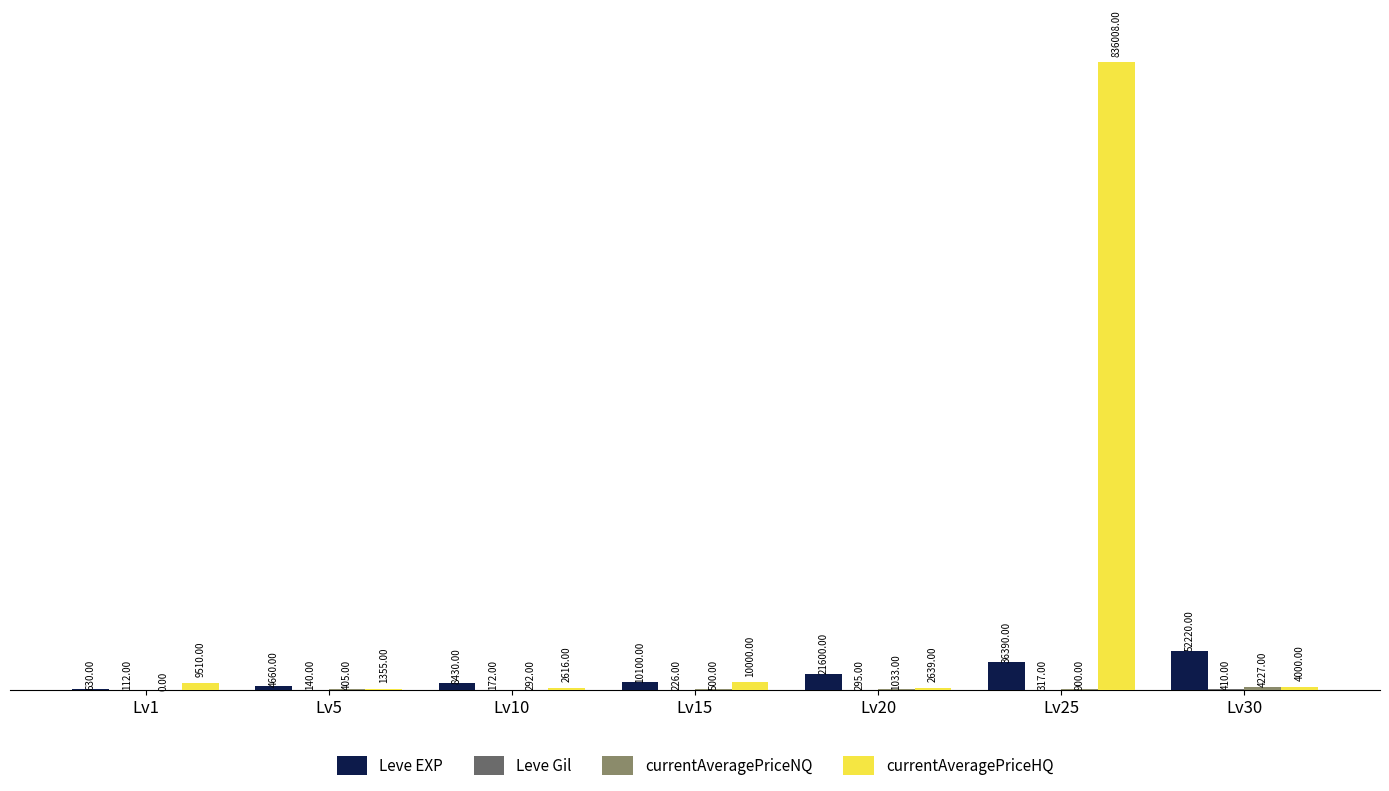

What is the total value across all series at Lv20?

25567